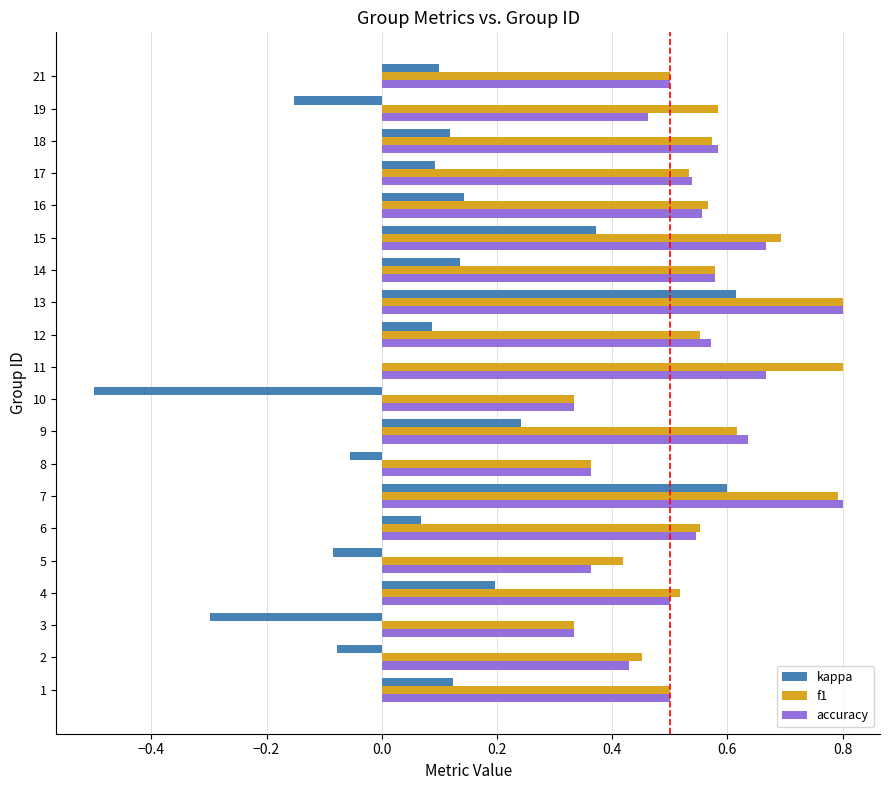

What is the highest value of the f1 series?

0.8